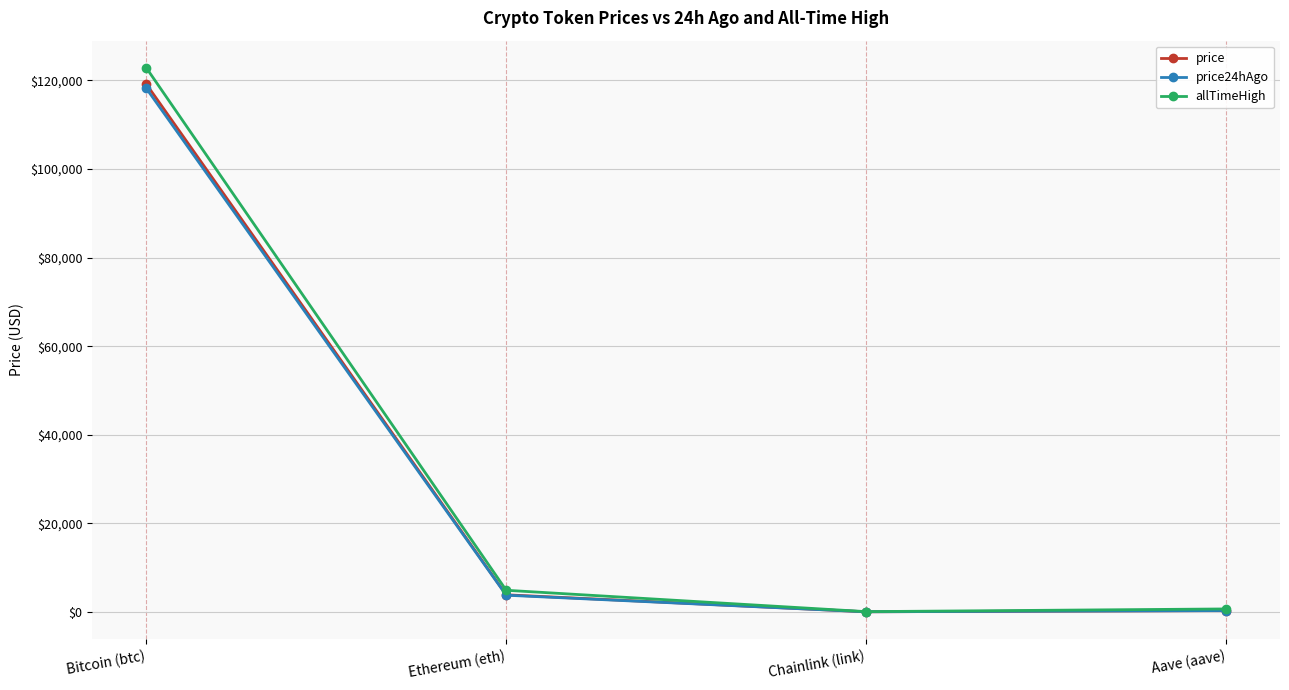

At which category is the sum across all series the highest?

Bitcoin (btc)